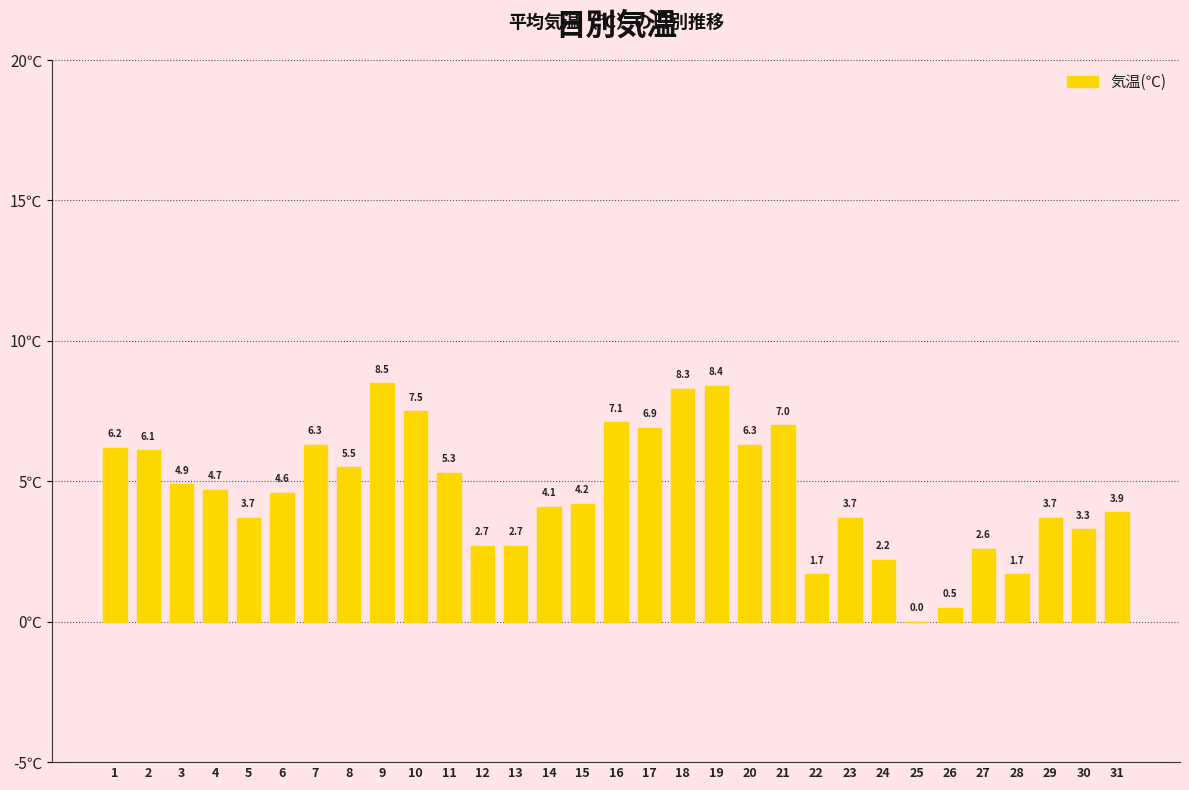

Count the number of values greater than 4.

18